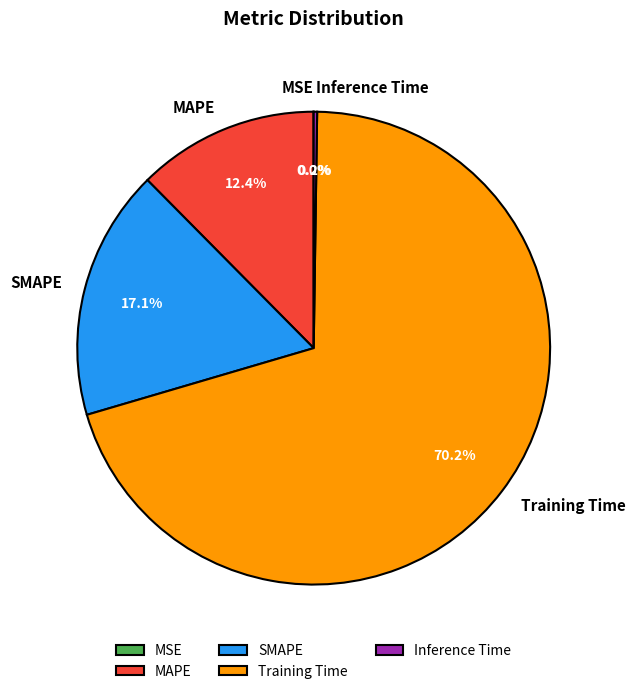

How much of the chart is everything except SMAPE?

82.9%